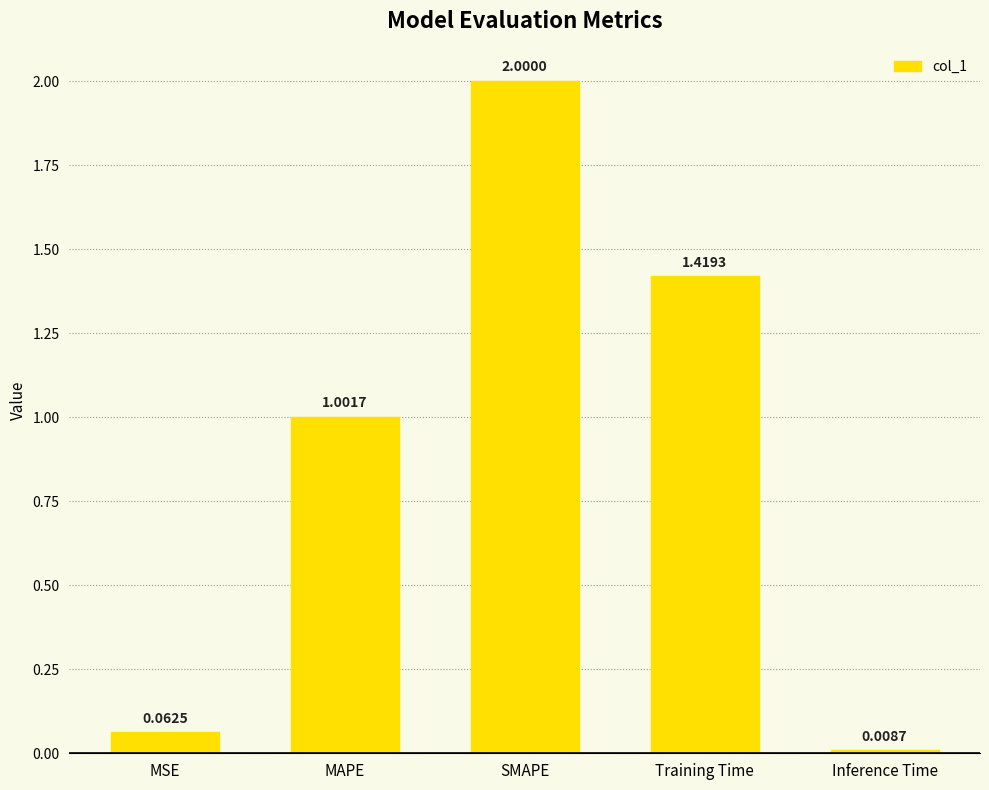

What is the difference between the maximum and minimum values?

2.0